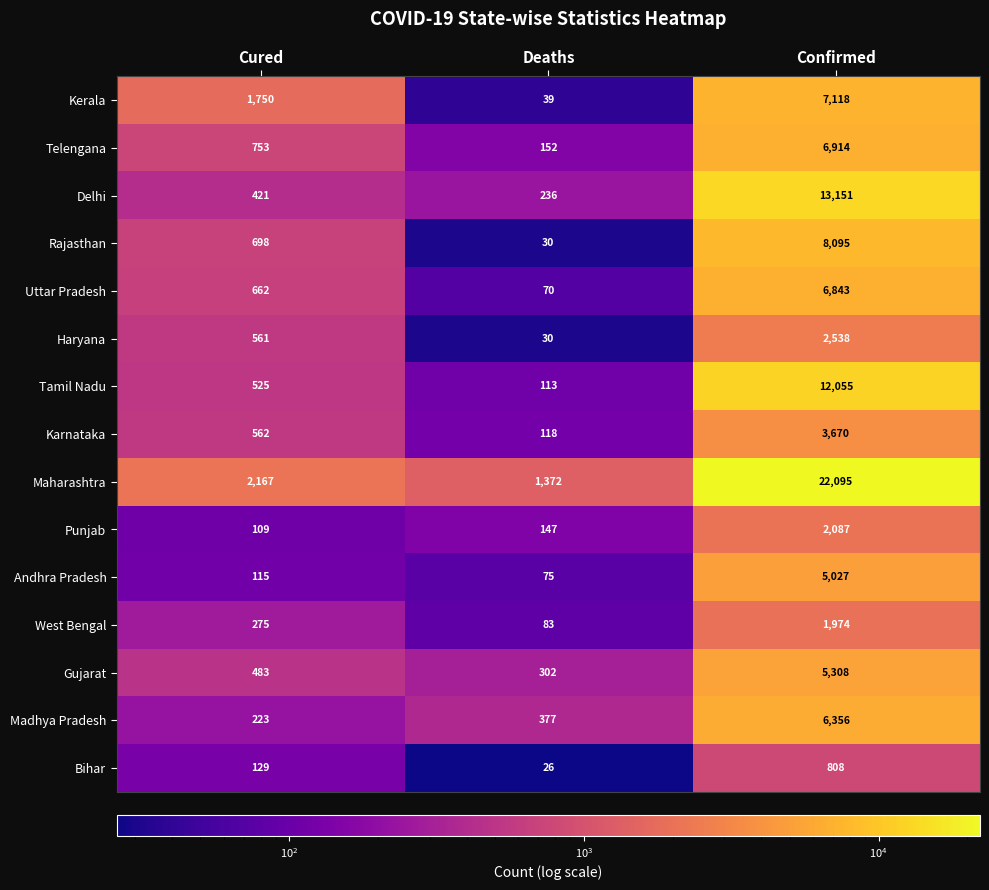

How many categories are shown in the chart?

3